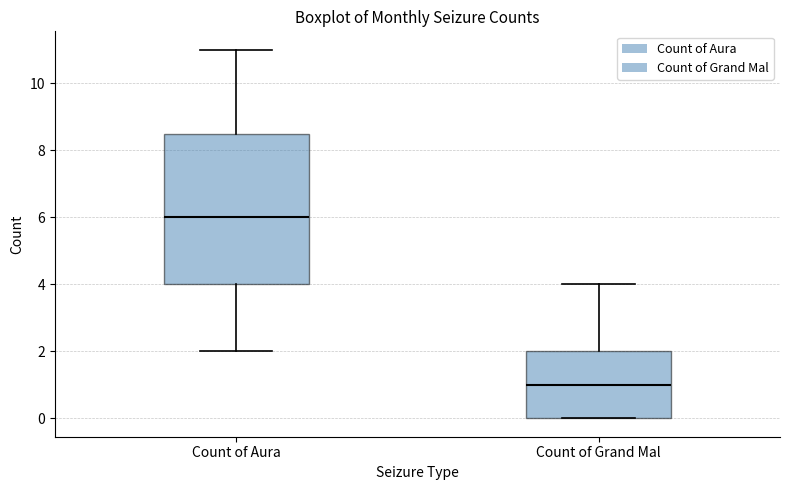

Reading left to right, read every box against the y-axis: the position of its median line, the range the box covers, and the ends of its whiskers. The values are not printed on the chart, so give them approximately, as read against the axis.

Count of Aura: median 6.0, box 4.0 to 8.6, whiskers 2.0 to 11.0
Count of Grand Mal: median 1.0, box 0.0 to 2.0, whiskers 0.0 to 4.0